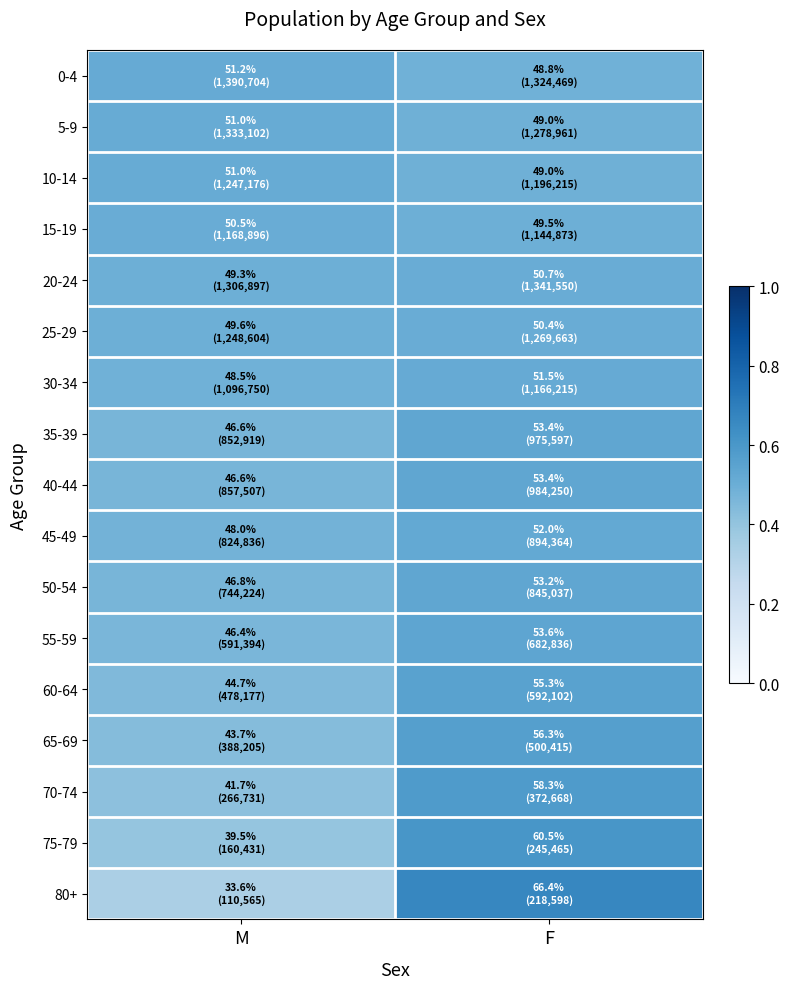

What is the total value across all series at F?

9.1